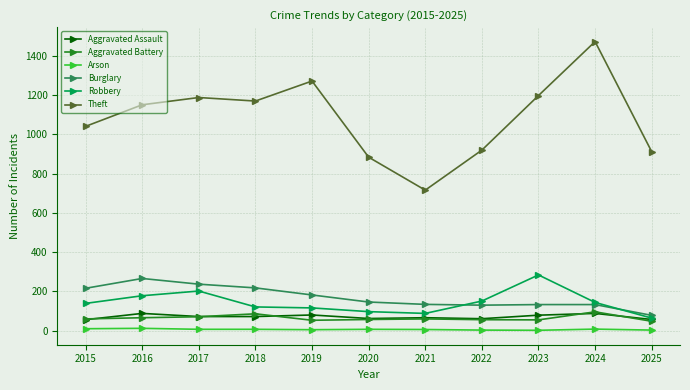

How many categories are shown in the chart?

11